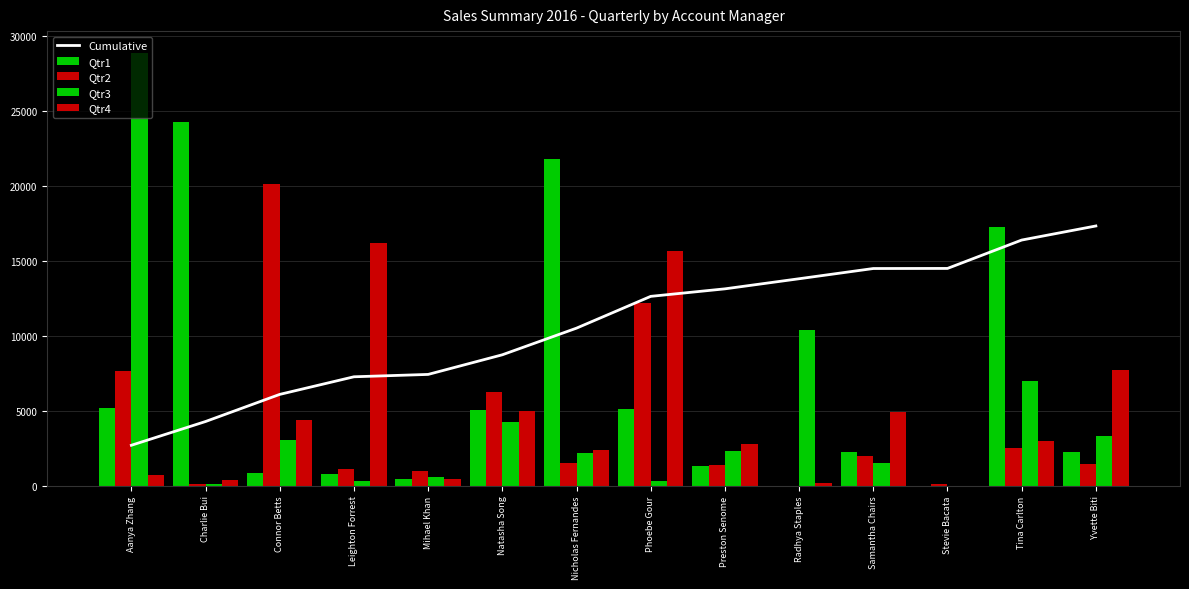

Between Charlie Bui and Leighton Forrest, which is larger?

Leighton Forrest